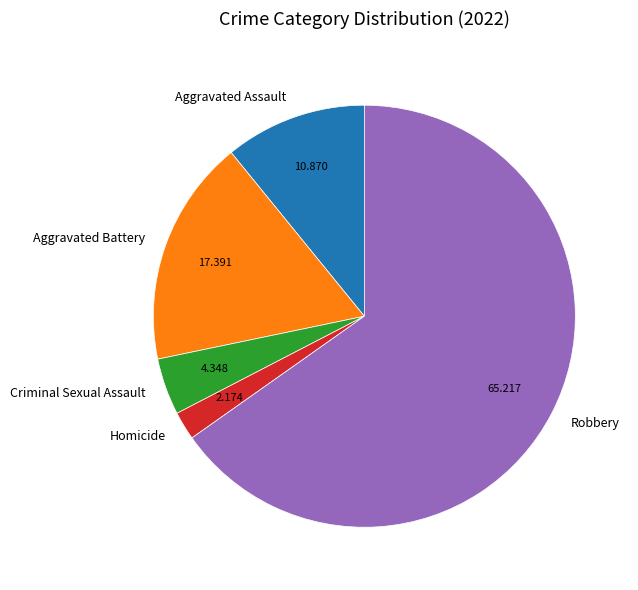

Count the number of slices in the pie.

5